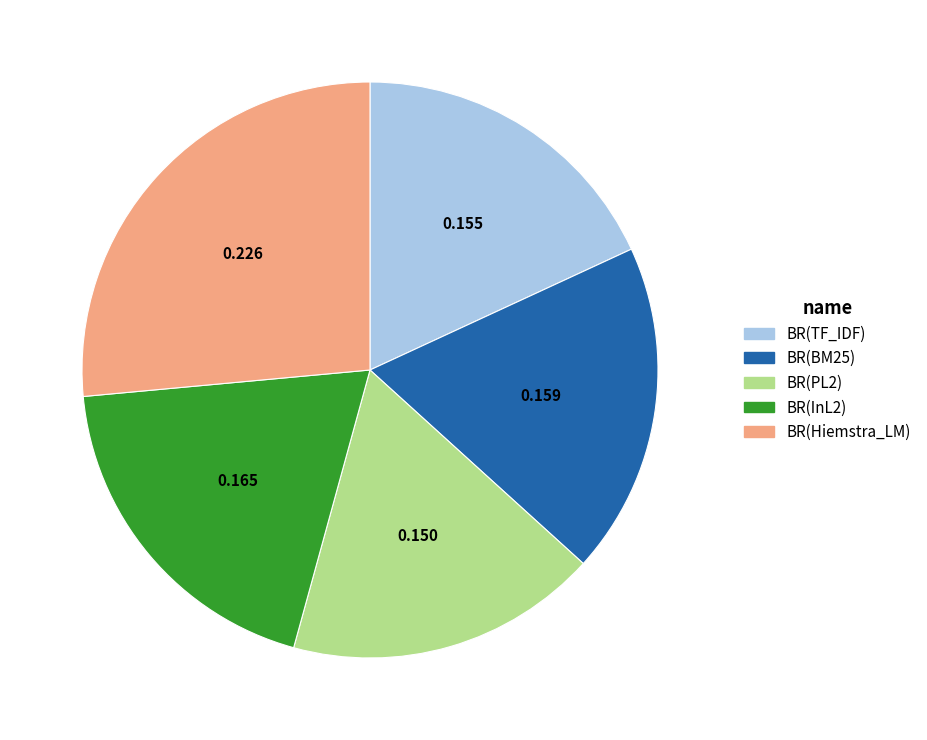

What is the largest slice in the pie chart?

BR(Hiemstra_LM)